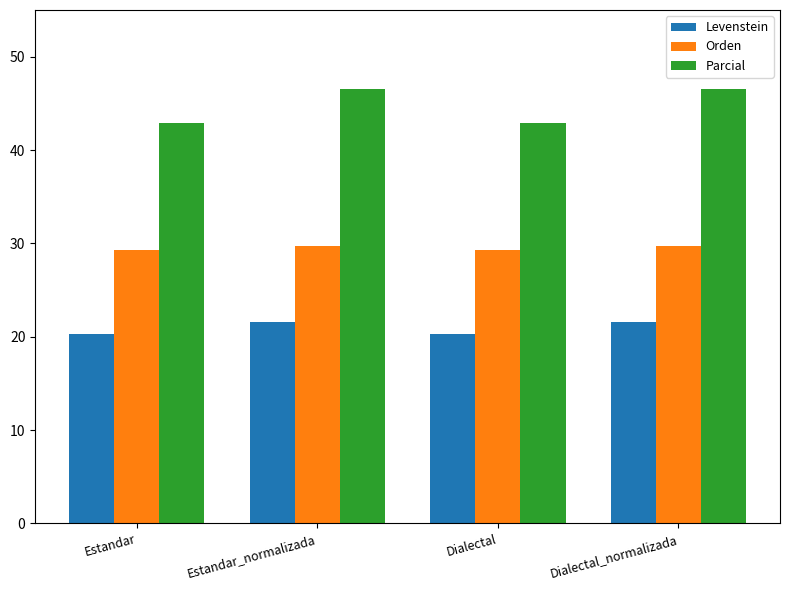

Read the Orden value at Estandar_normalizada.

29.7